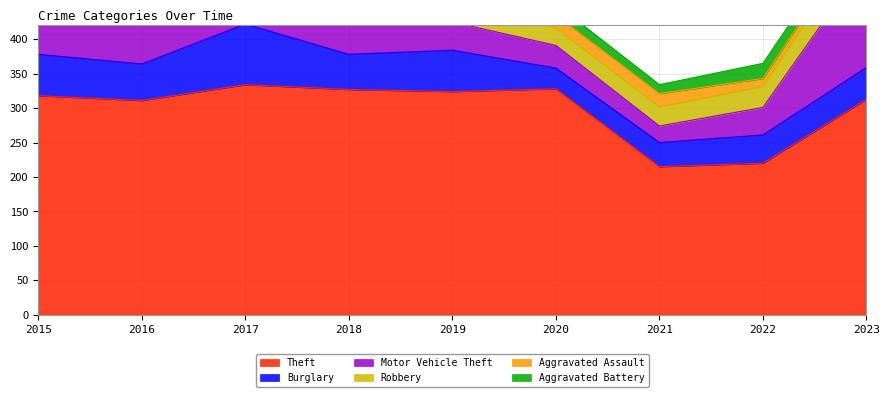

How many data points in Aggravated Assault are less than 19?

3